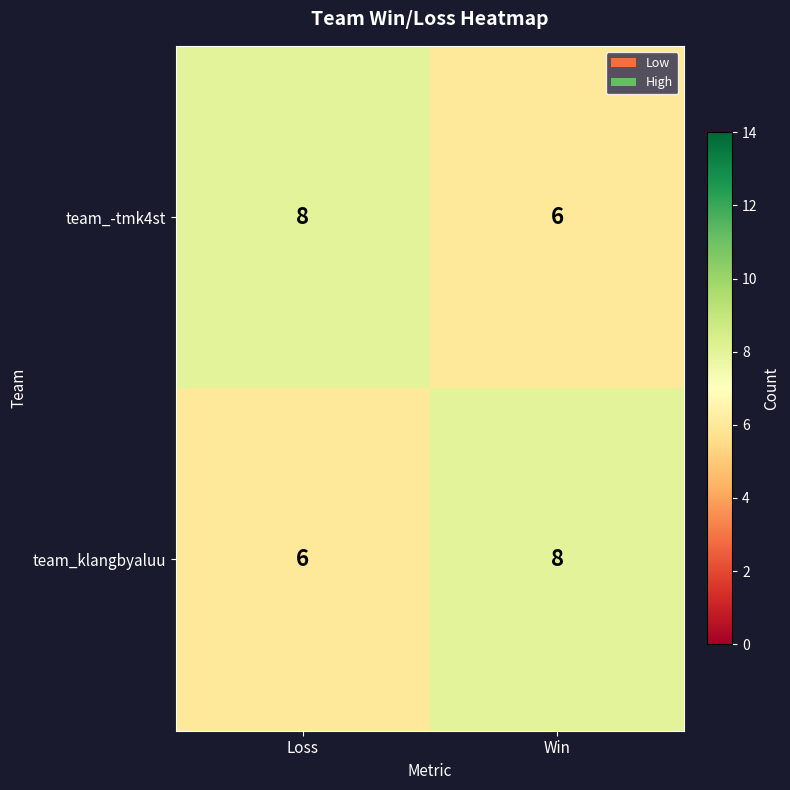

What value does the team_-tmk4st series have at Loss?

8